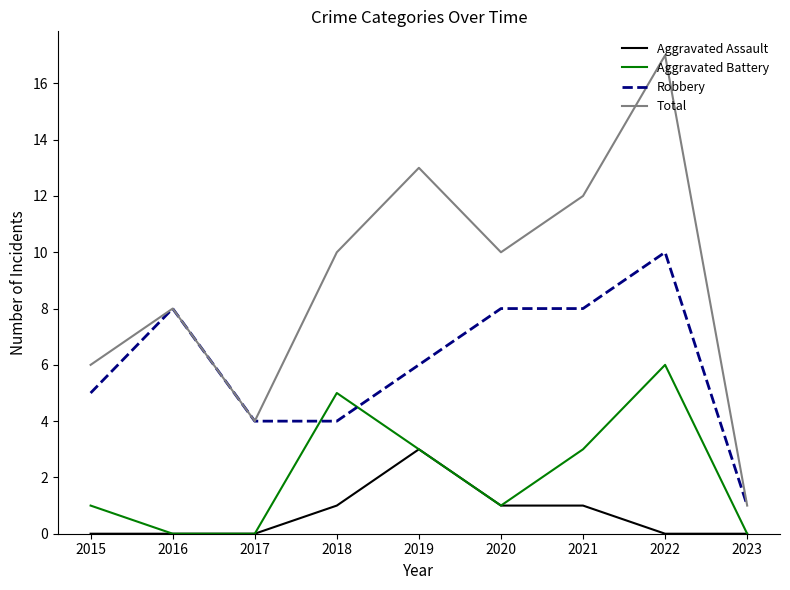

At 2022, list the series in order from largest to smallest.

Total, Robbery, Aggravated Battery, Aggravated Assault